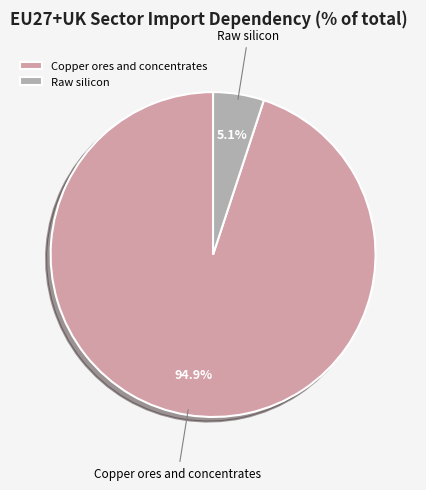

To the nearest percent, what is the average slice percentage?

50%